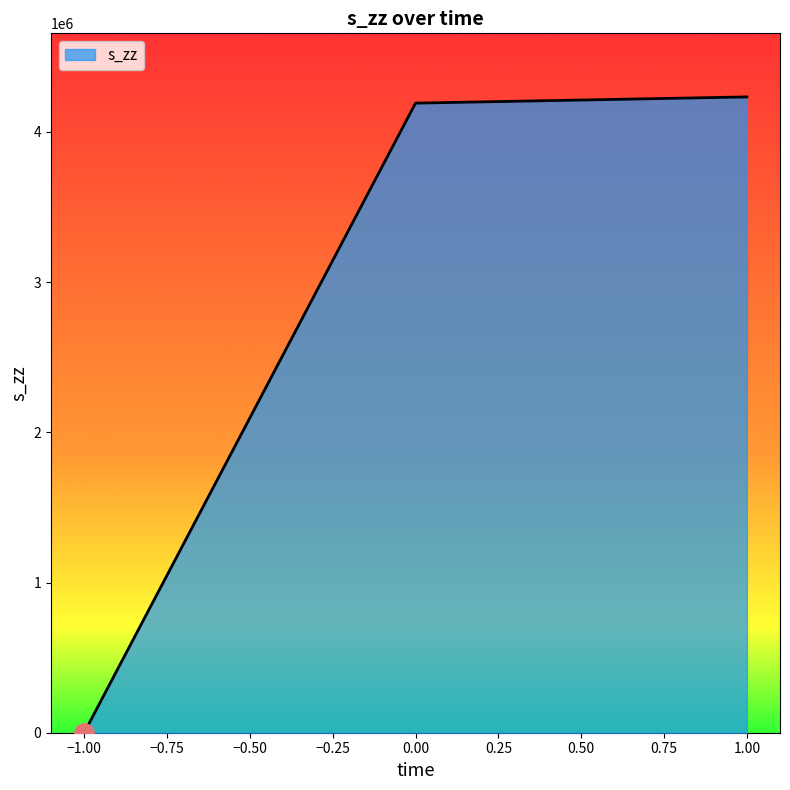

Reading left to right, extract all data points from this chart.

−1.00=0.0	0.00=4192050.7	1.00=4233444.3